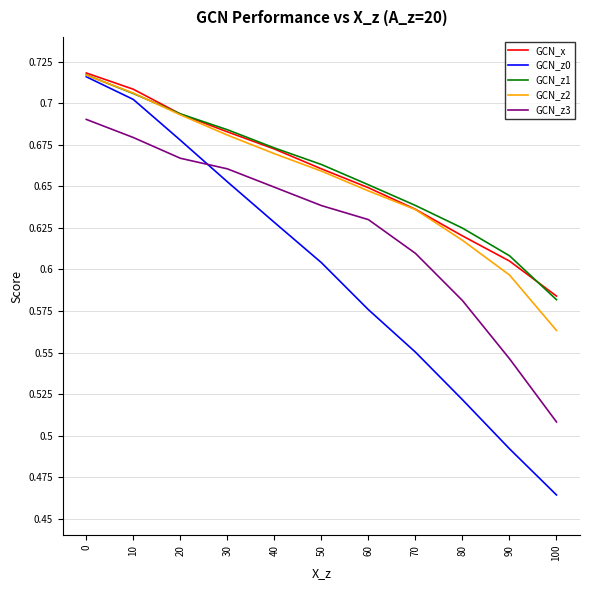

True or false: GCN_z1 has more than 0 interior local peaks.

False